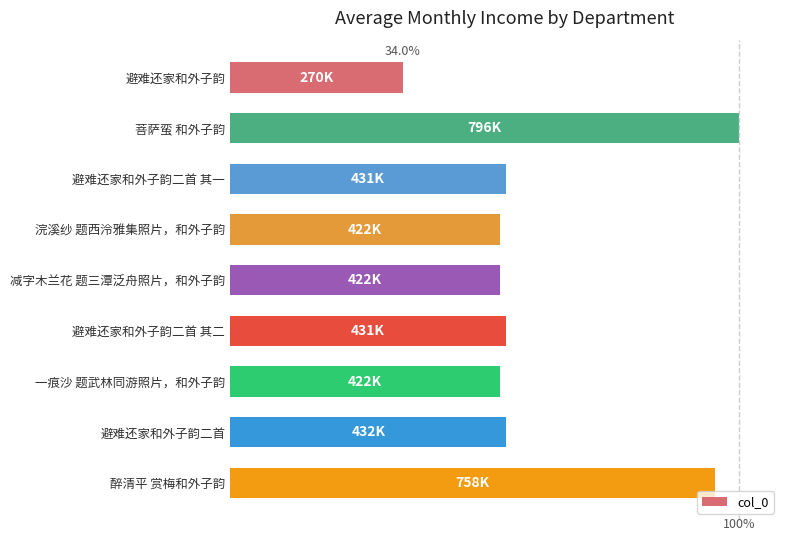

What is the maximum value shown in the chart?

795939